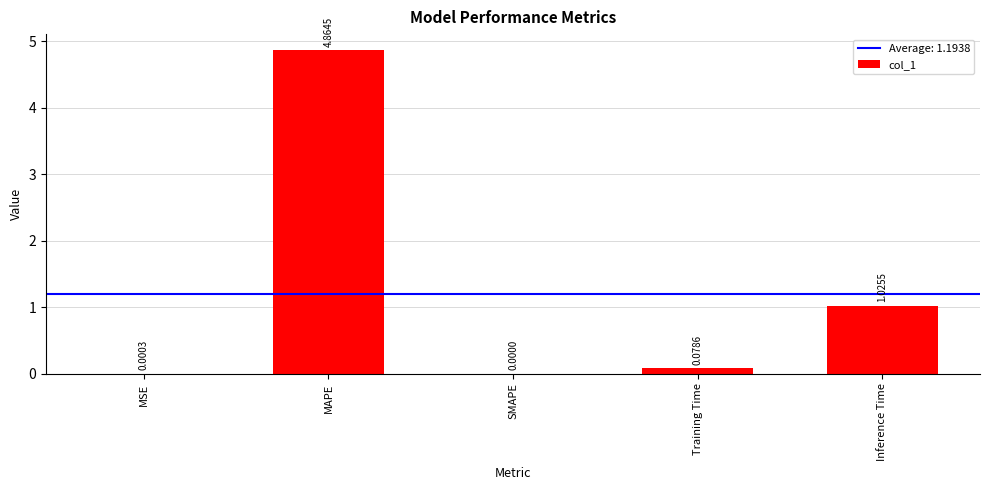

What is the sum of all values?

6.0